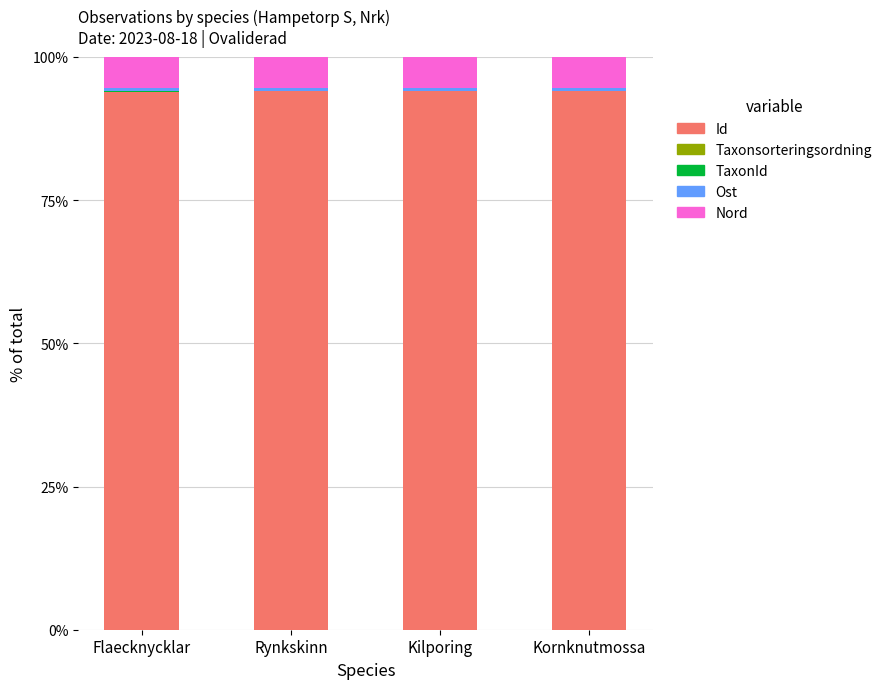

The value of Id at Rynkskinn is 57.8. True or false?

False